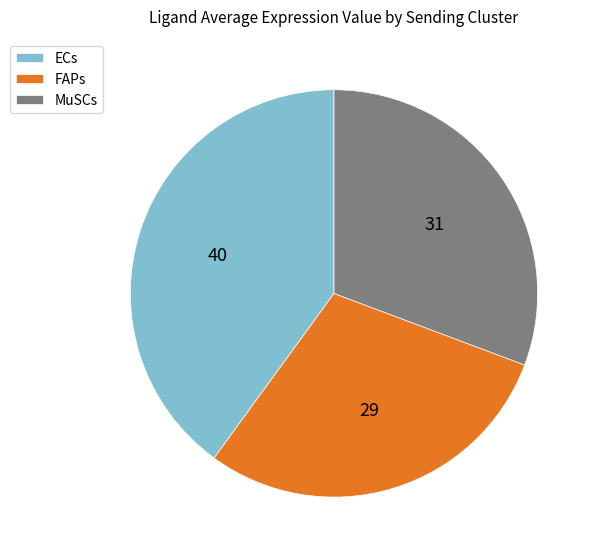

Which category has the biggest portion of the pie?

ECs